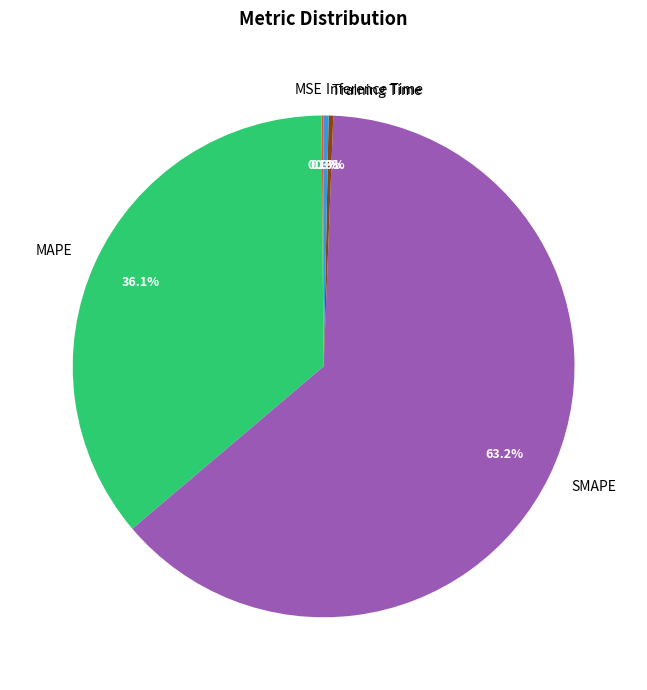

Does SMAPE represent more than half of the total?

Yes